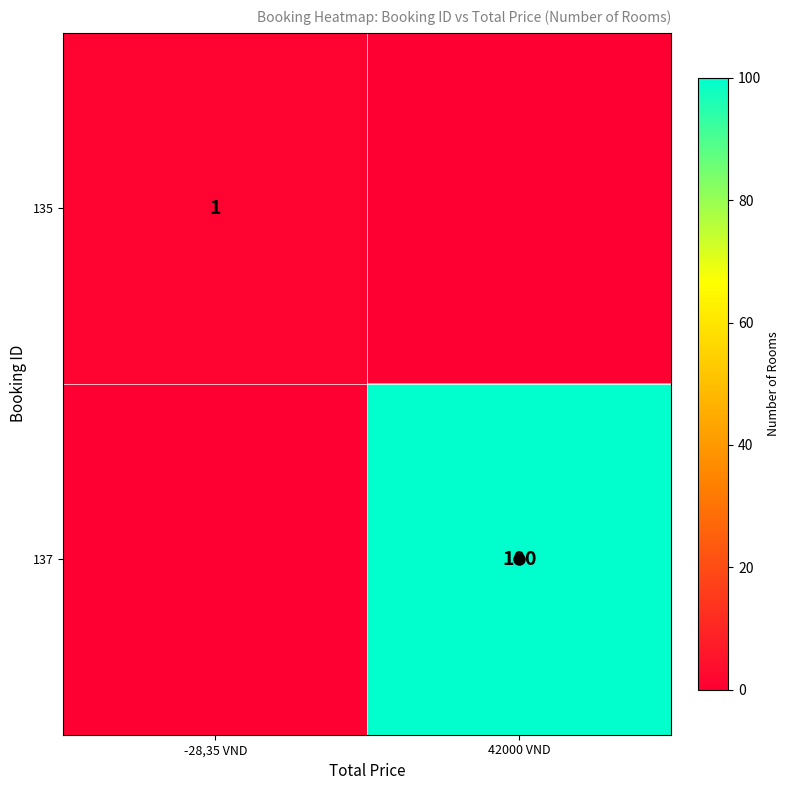

How many data points does each series have?

2